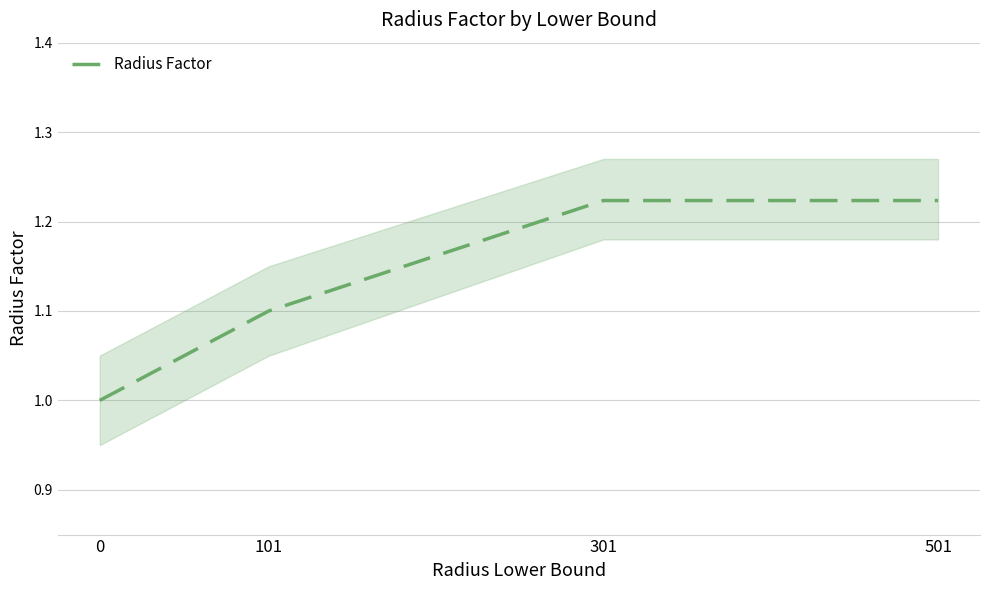

True or false: the data shows 0.8 at 501.

False